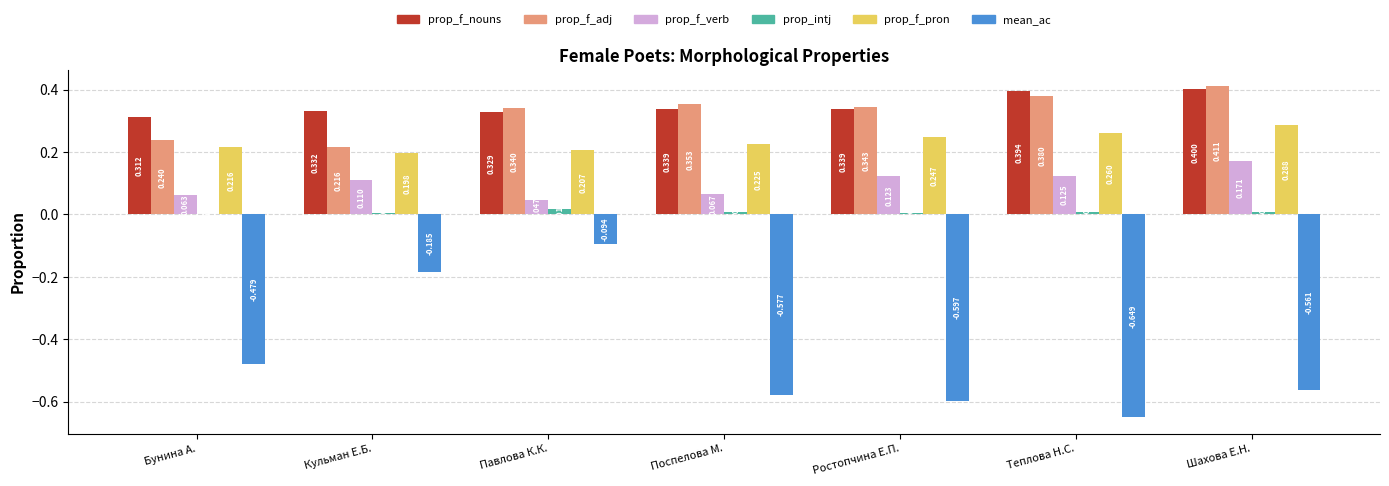

Where is prop_f_pron nearest to the value 0?

Кульман Е.Б.